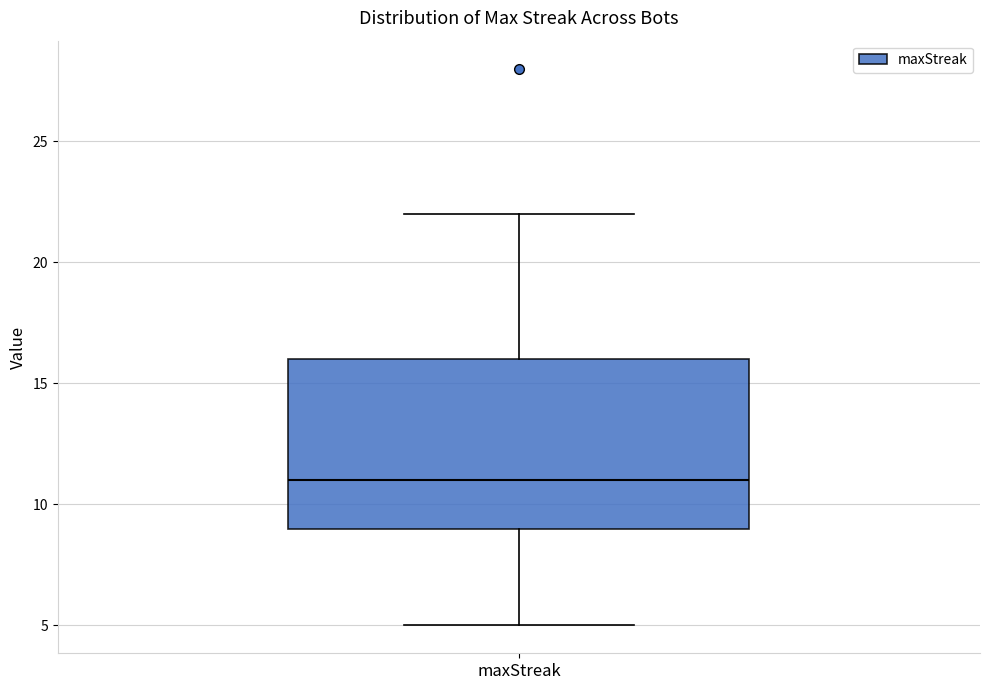

Read this box plot against the y-axis: the position of the median line, the range covered by the box, and the ends of both whiskers. The values are not printed on the chart, so give them approximately, as read against the axis.

median 11, box 9 to 16, whiskers 5 to 22